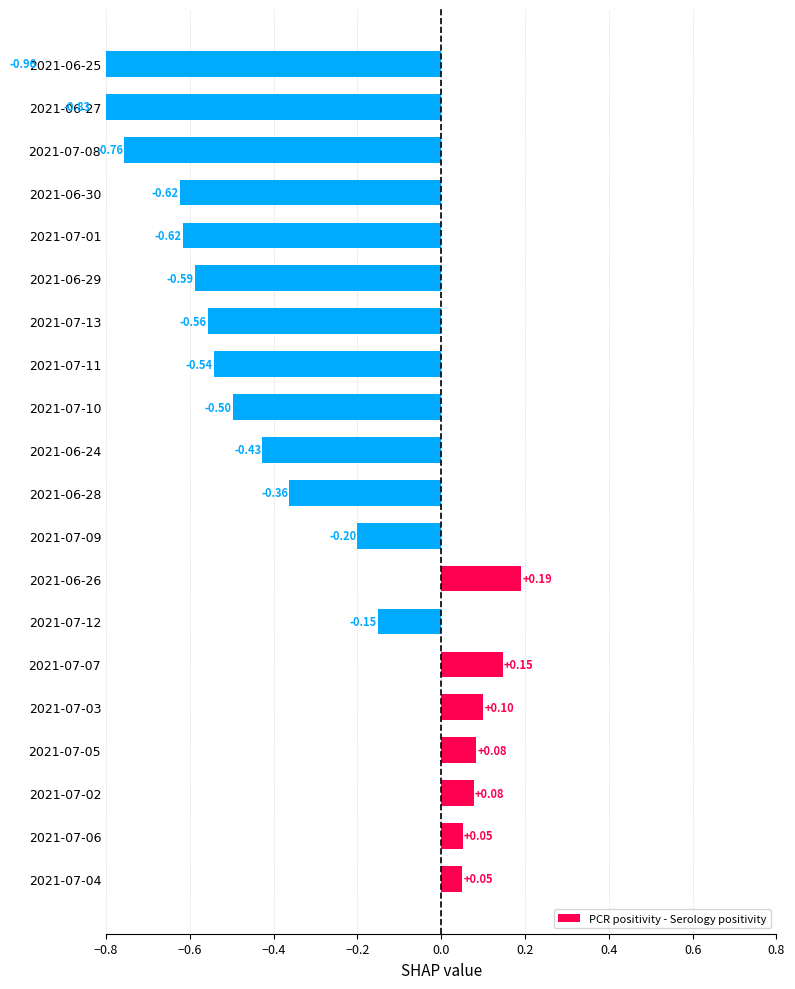

What is the sum of all values?

-6.4